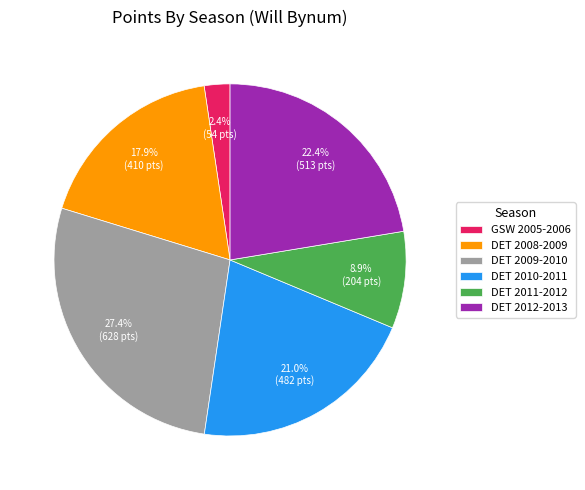

True or false: DET 2011-2012 accounts for 3% of the total.

False